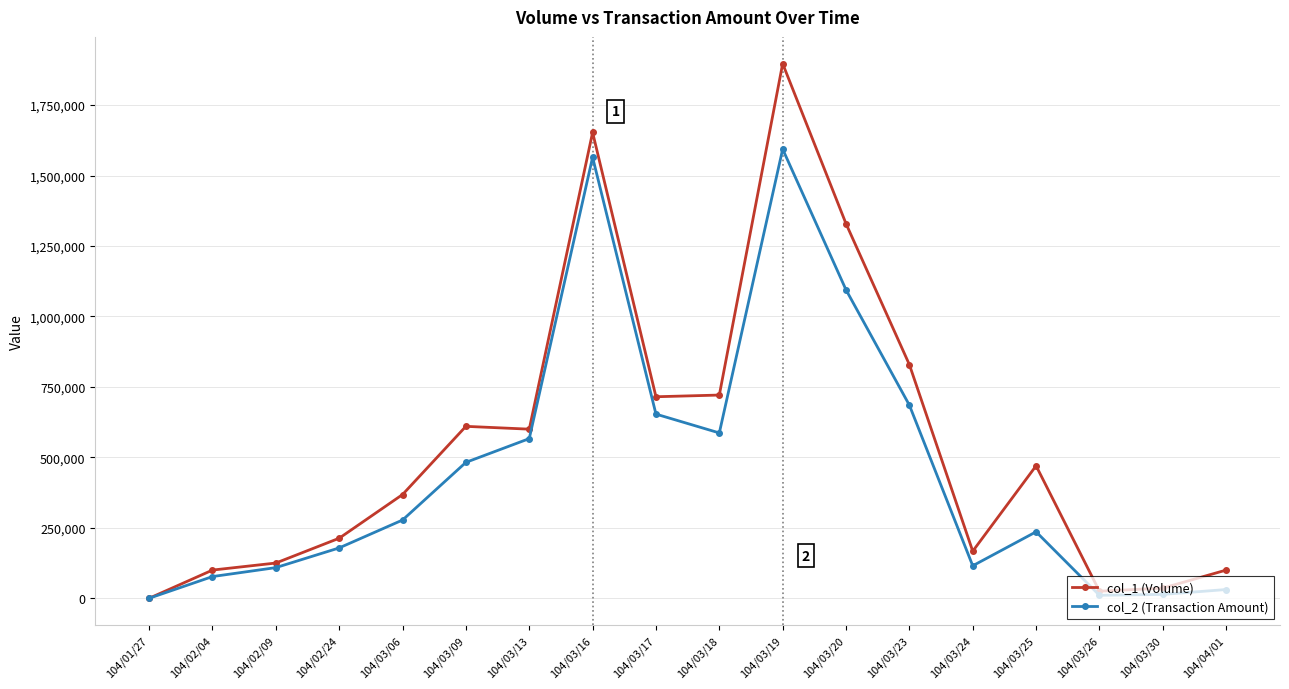

What is the value of the col_2 (Transaction Amount) point at the 2nd from the left?

77000